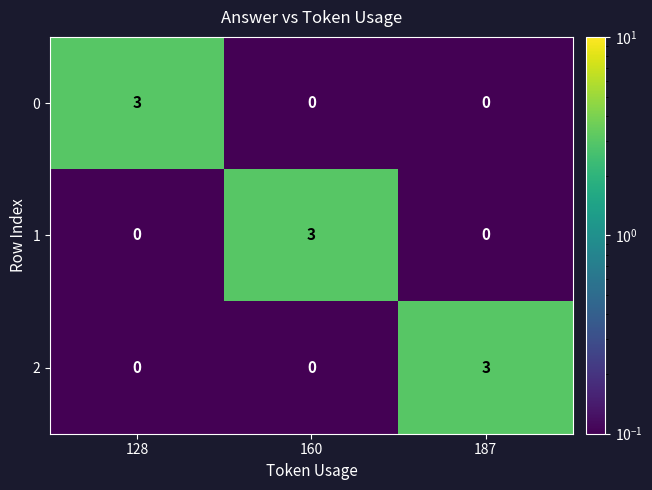

True or false: 2 has a value of 1 at 128.

False